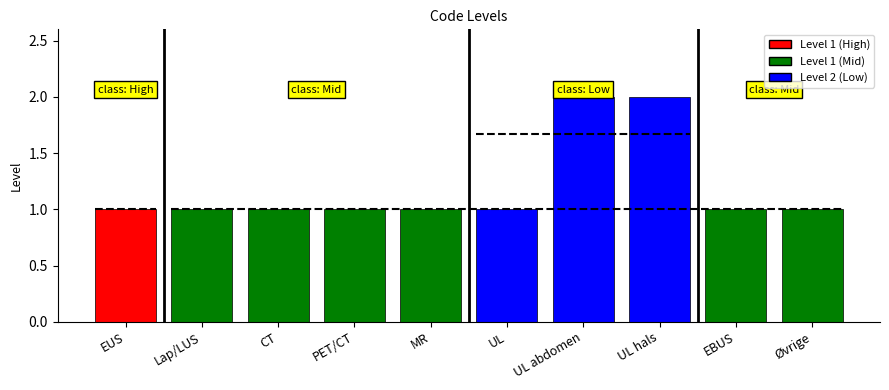

What is the smallest value displayed?

1